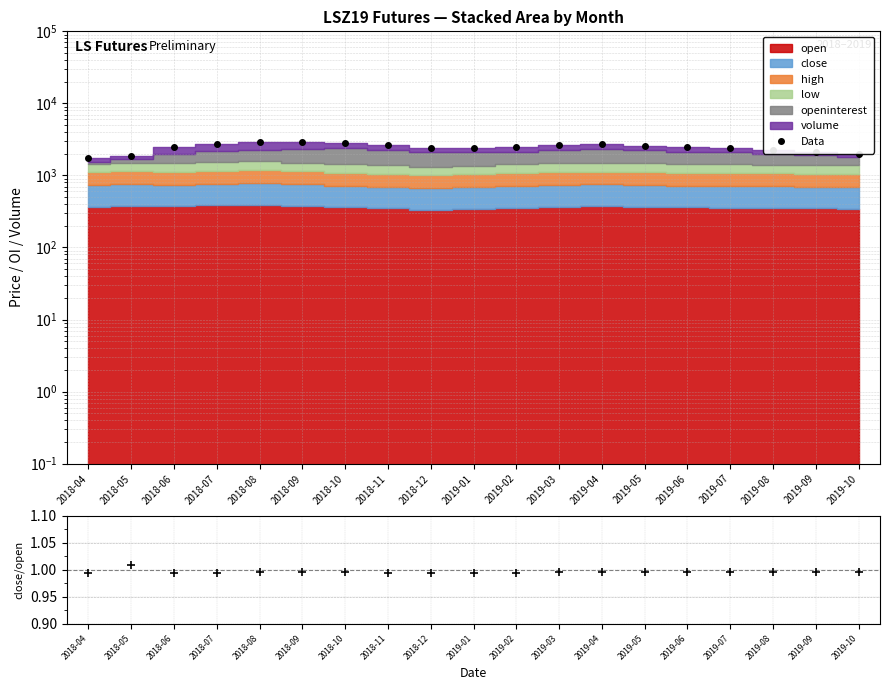

True or false: close/open and Data cross at least once.

False